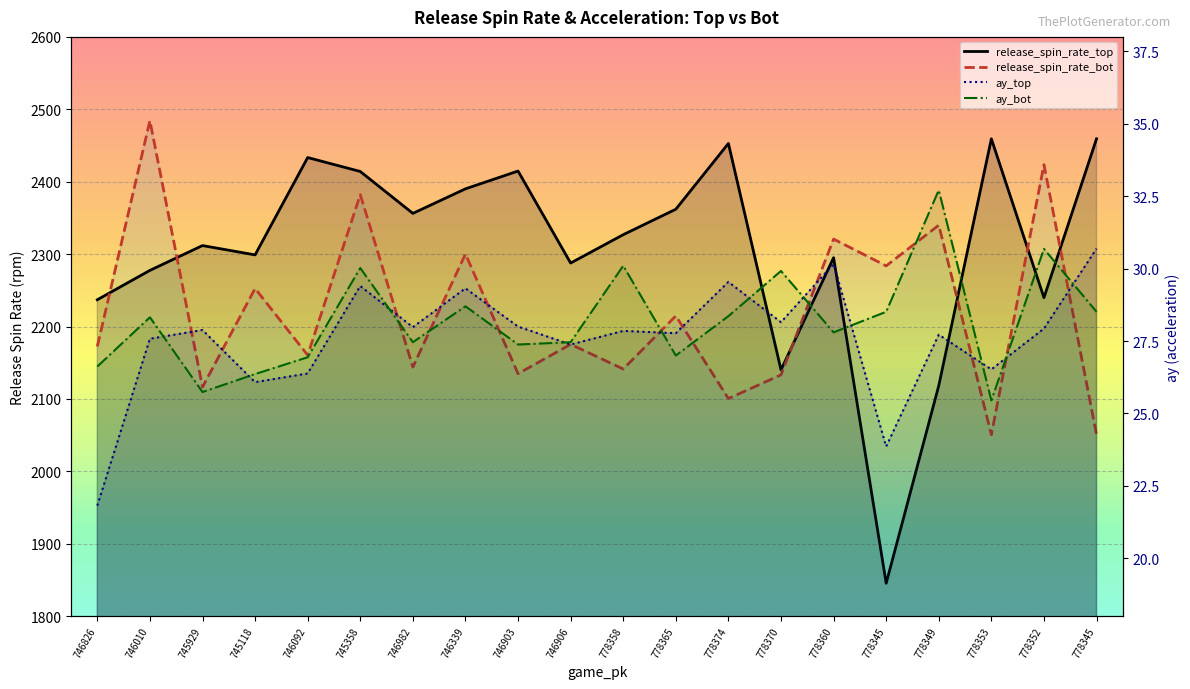

True or false: ay_top has more than 0 points higher than both neighbors.

True